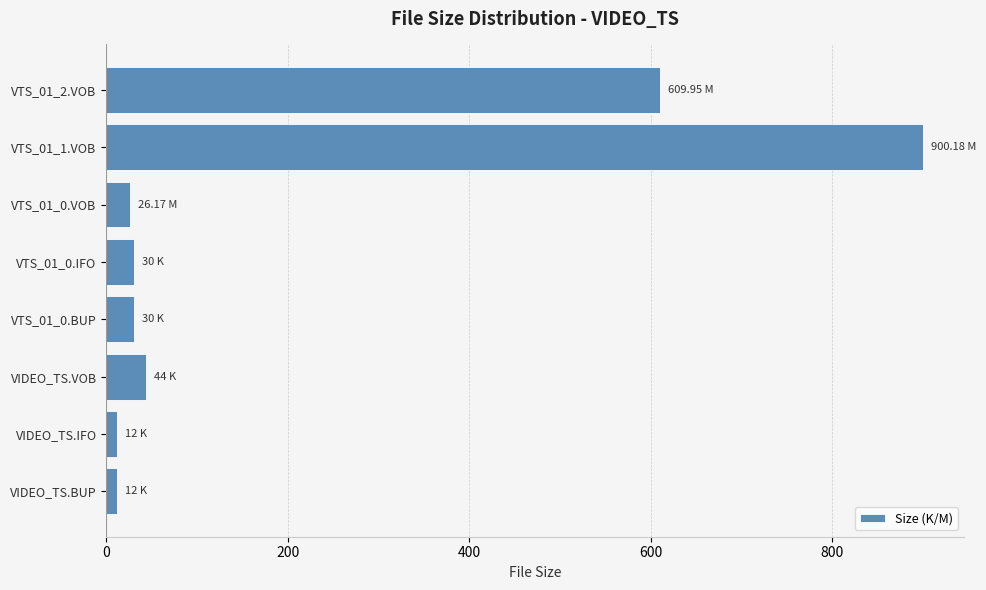

Which has a higher value, VIDEO_TS.VOB or VIDEO_TS.IFO?

VIDEO_TS.VOB